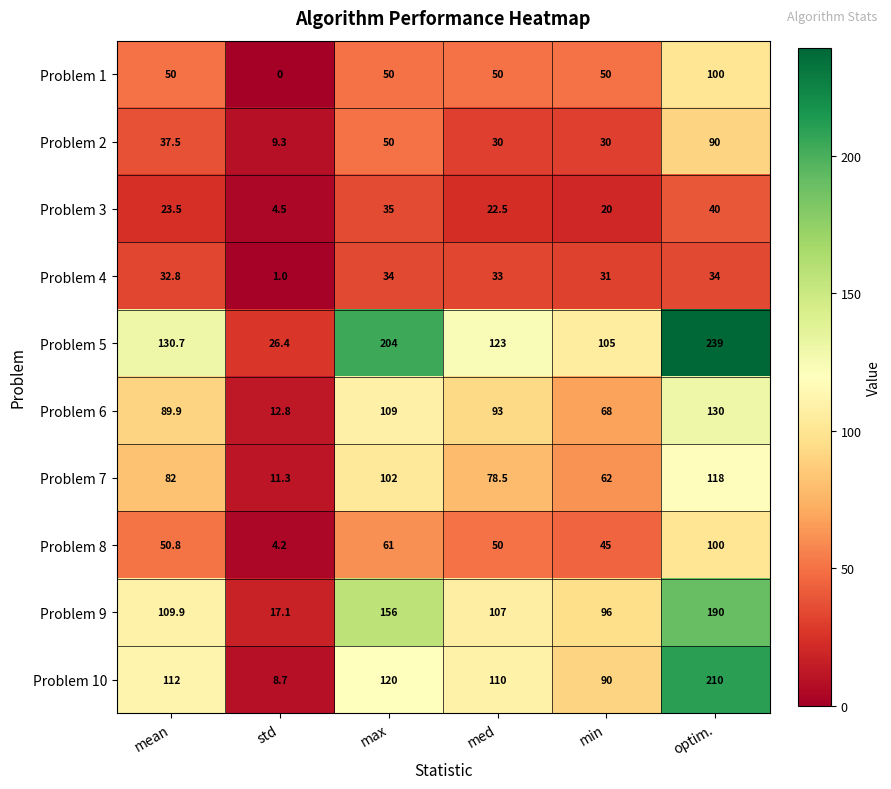

What is the spread (max minus min) of values at mean?

107.2